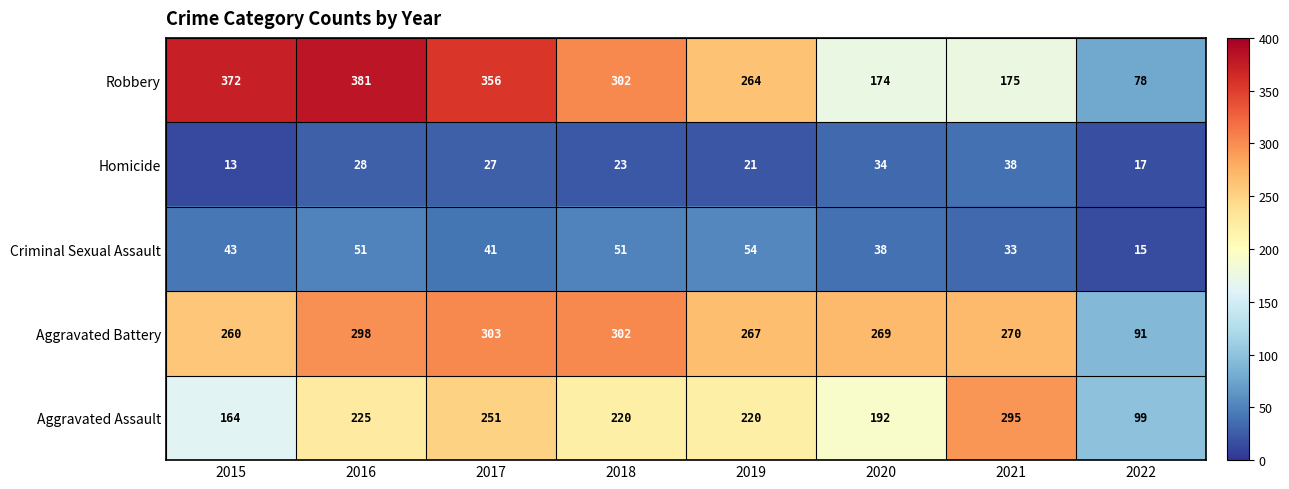

Which label corresponds to the largest value in the chart?

2016